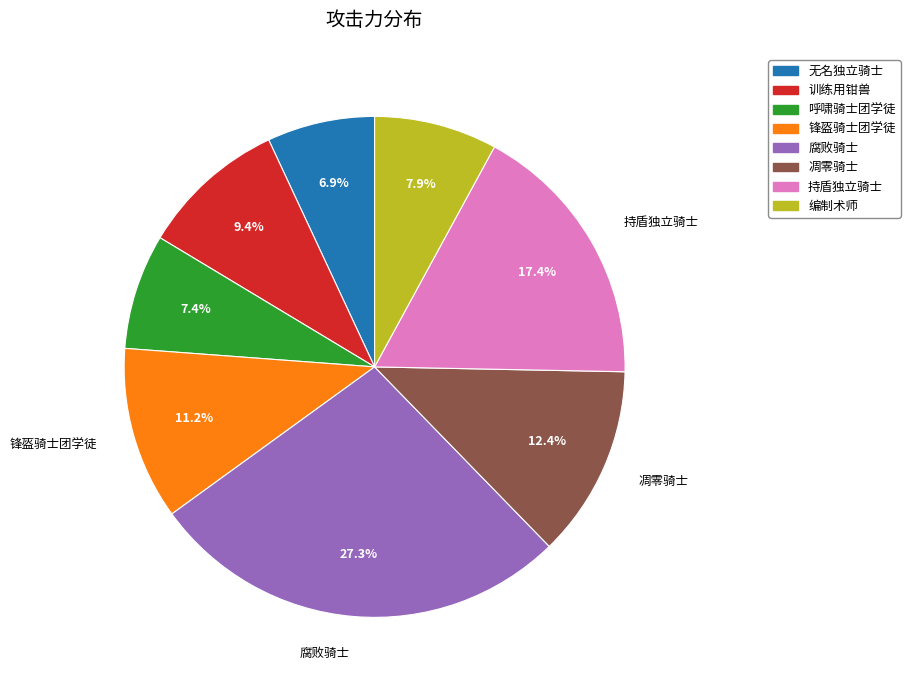

Is the sum of 无名独立骑士 and 腐败骑士 greater than half?

No